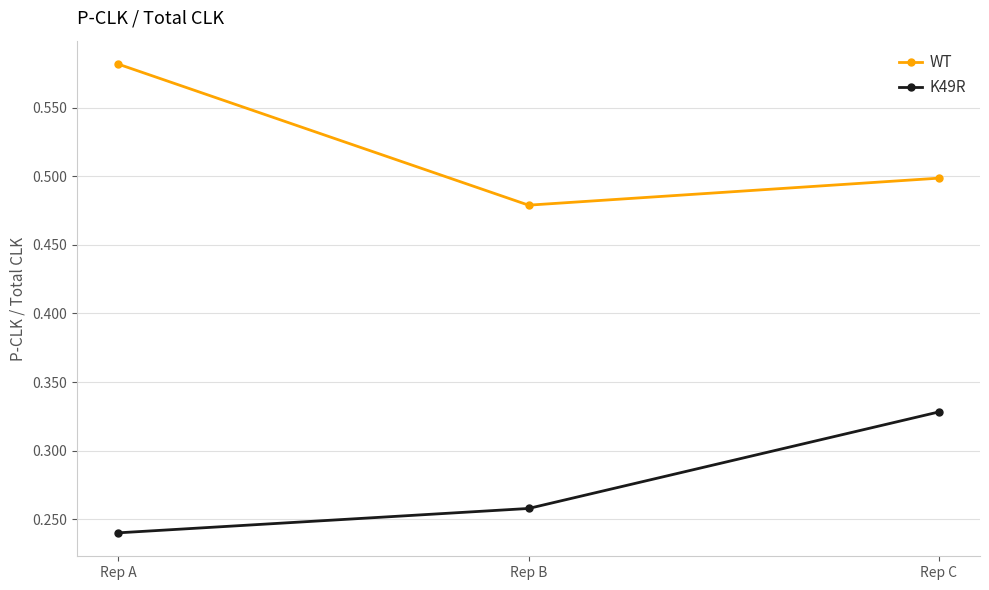

What is the sum of all K49R values?

0.8